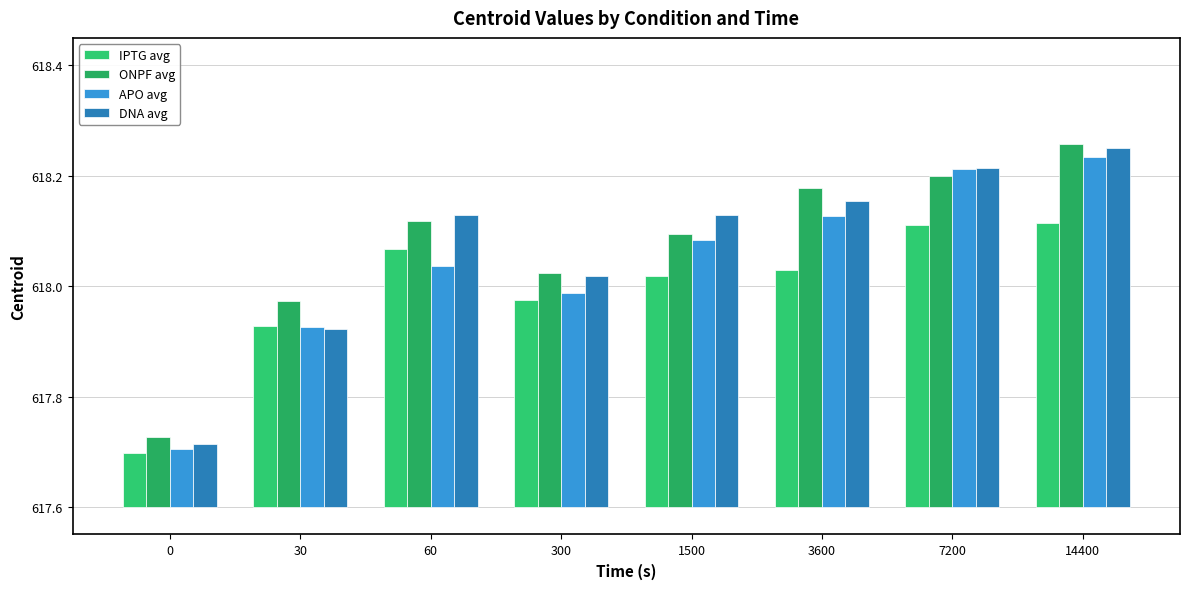

True or false: DNA avg has a value of 0.3 at 60.

False